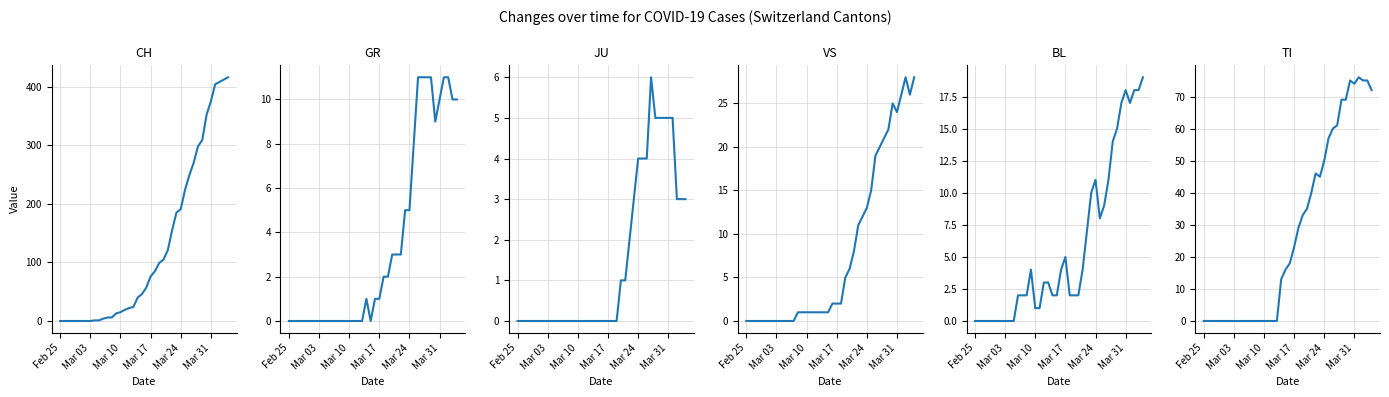

What is the difference between the maximum and minimum values in the CH series?

416